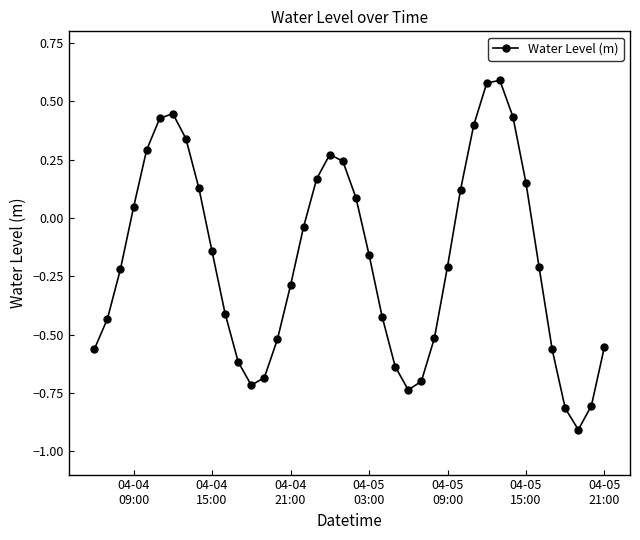

What is the minimum value shown in the chart?

-0.9